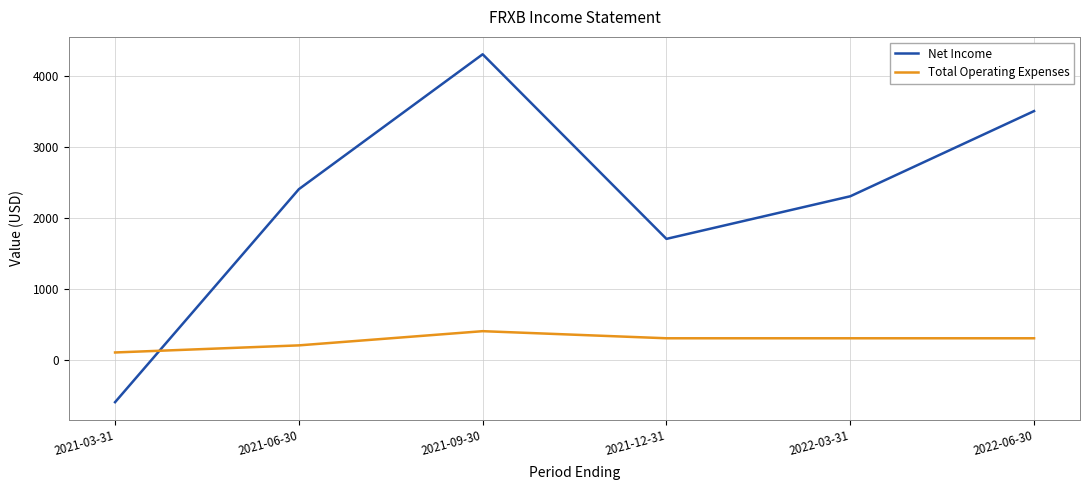

Between which two adjacent categories do Total Operating Expenses and Net Income first intersect?

2021-03-31 and 2021-06-30